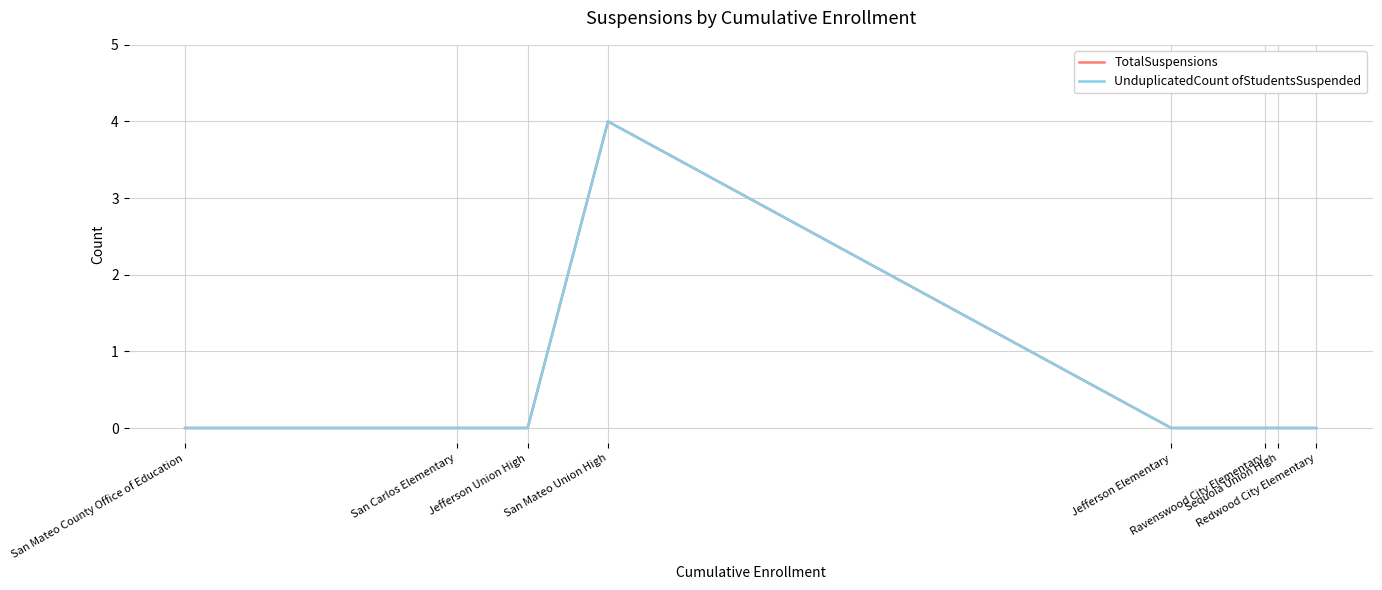

True or false: TotalSuspensions and UnduplicatedCount ofStudentsSuspended cross at least once.

False